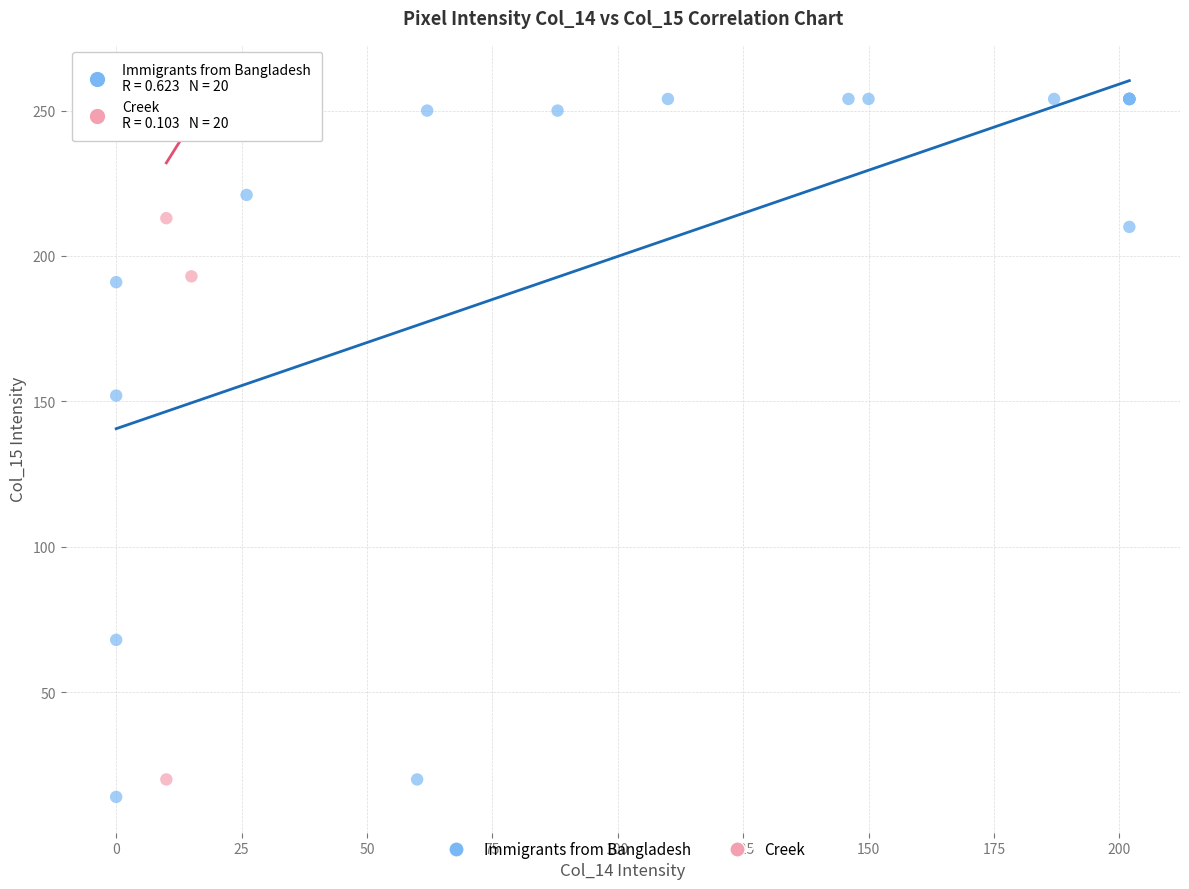

Which series contains the lowest Y value?

Immigrants from Bangladesh